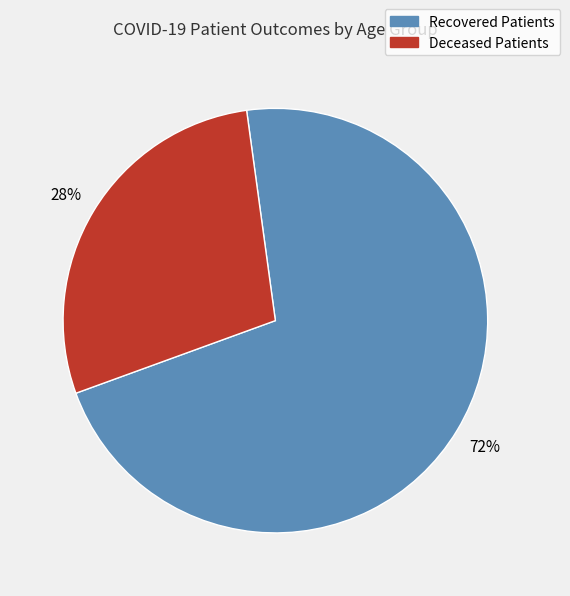

To the nearest percent, what is the combined percentage of Recovered Patients and Deceased Patients?

100%